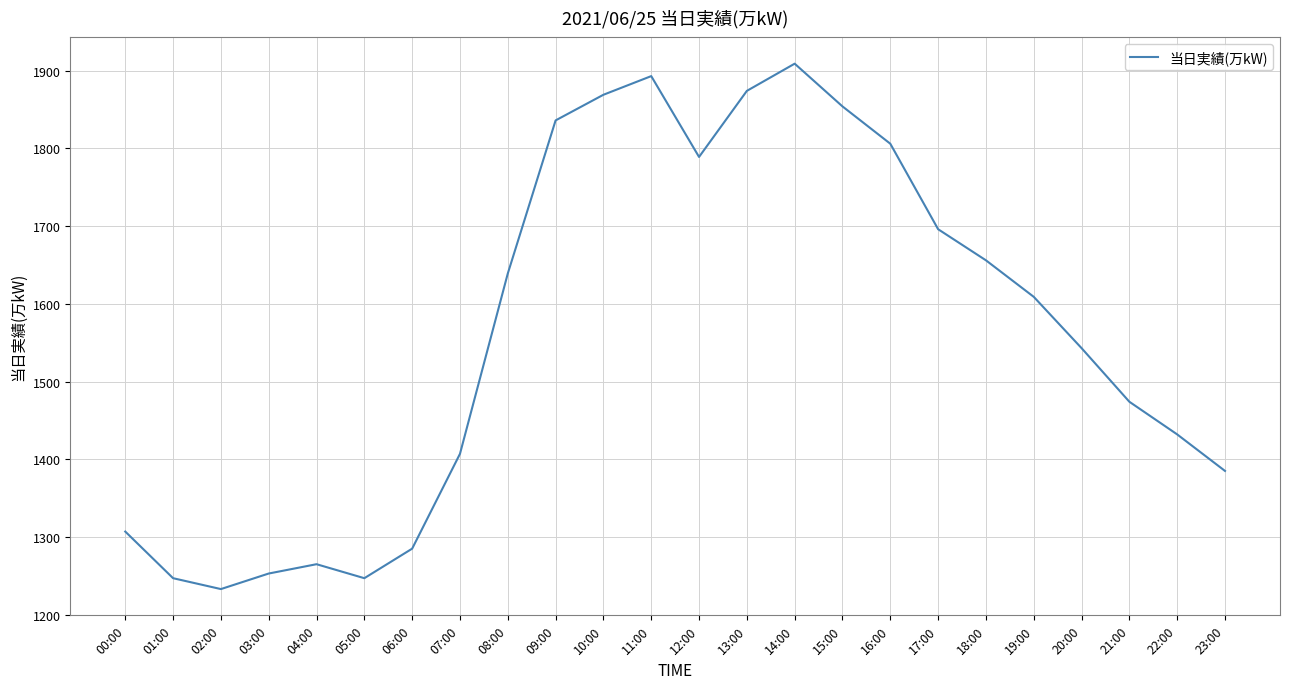

Which label corresponds to the smallest value in the chart?

02:00